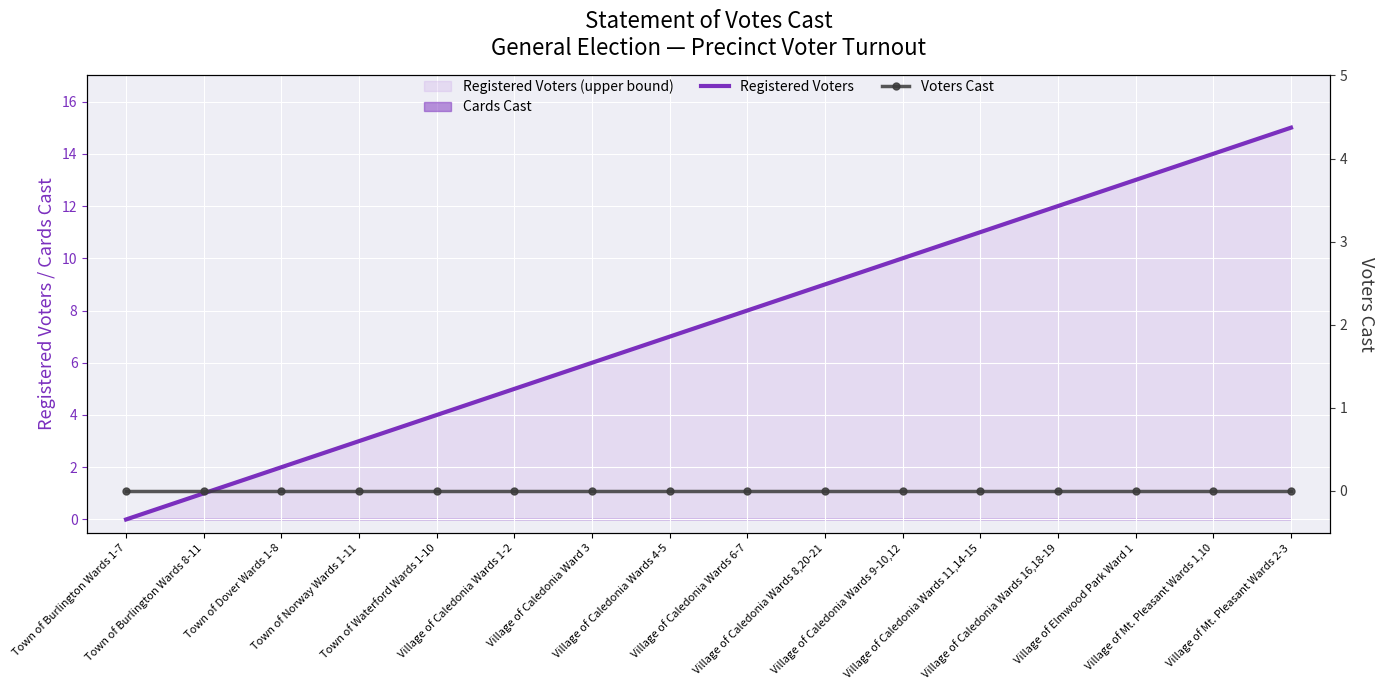

True or false: Registered Voters and Voters Cast intersect in this chart.

False